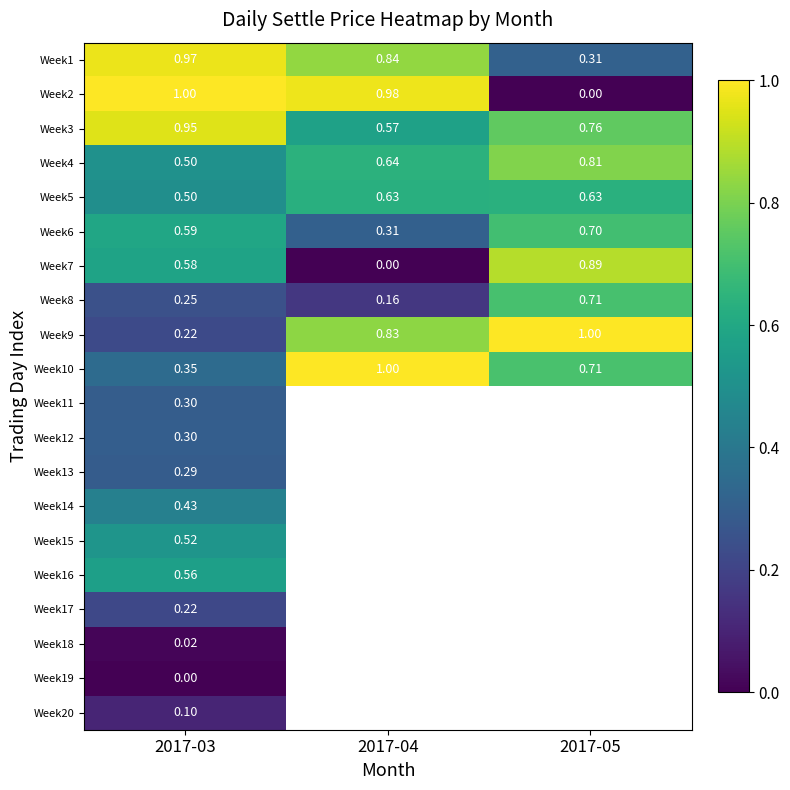

At which category does the chart reach its minimum across all series?

2017-05